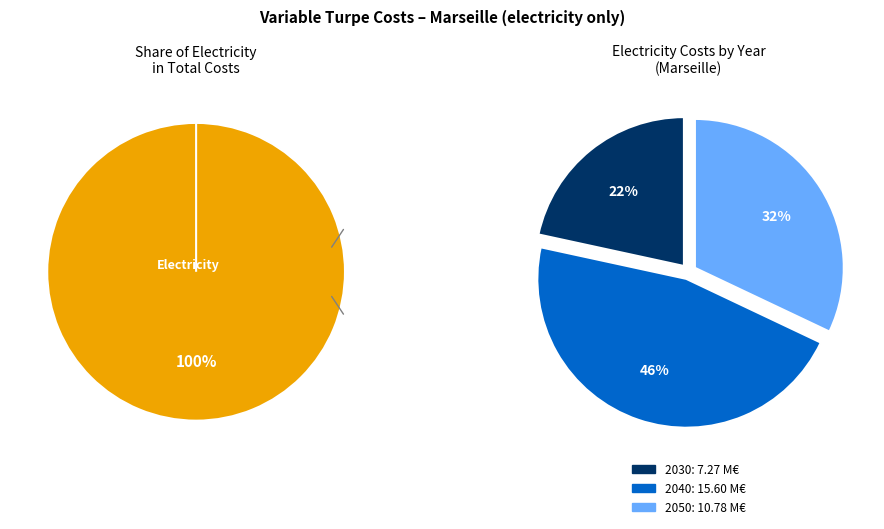

What percentage is the 2030 slice, to the nearest percent?

22%